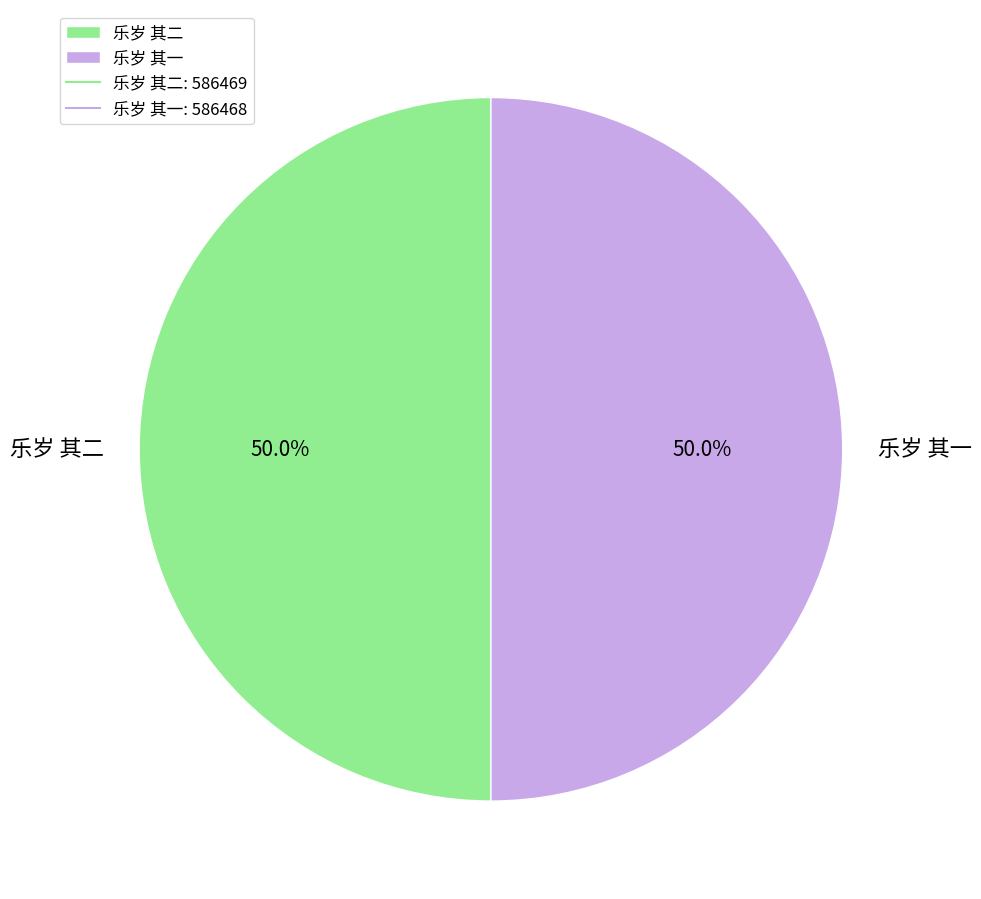

To the nearest percent, what is the average slice percentage?

50%